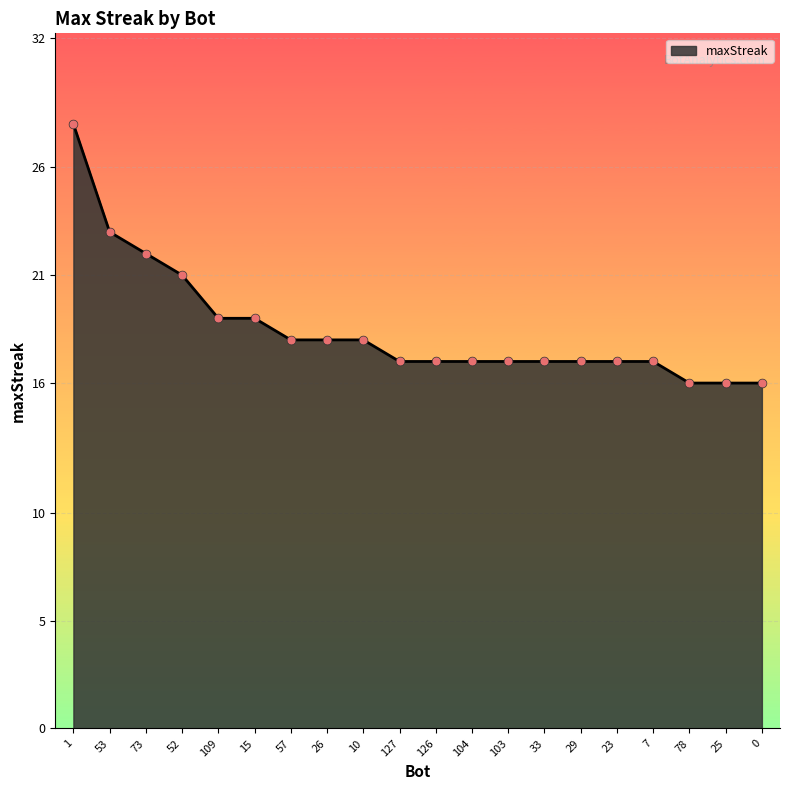

Which has a higher value, 73 or 127?

73